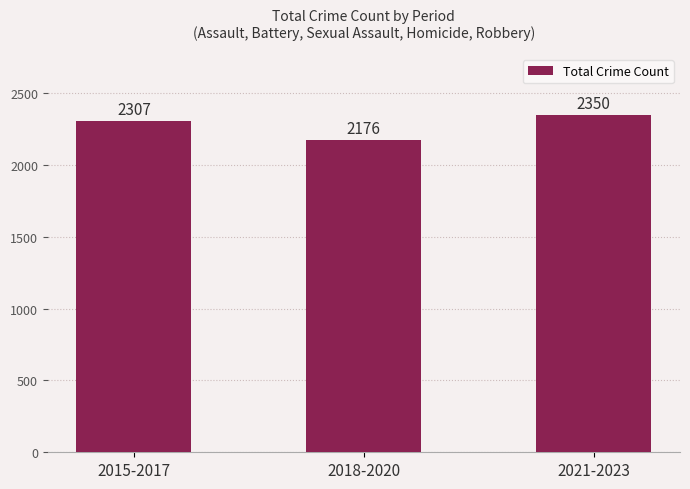

Between 2021-2023 and 2018-2020, which is larger?

2021-2023